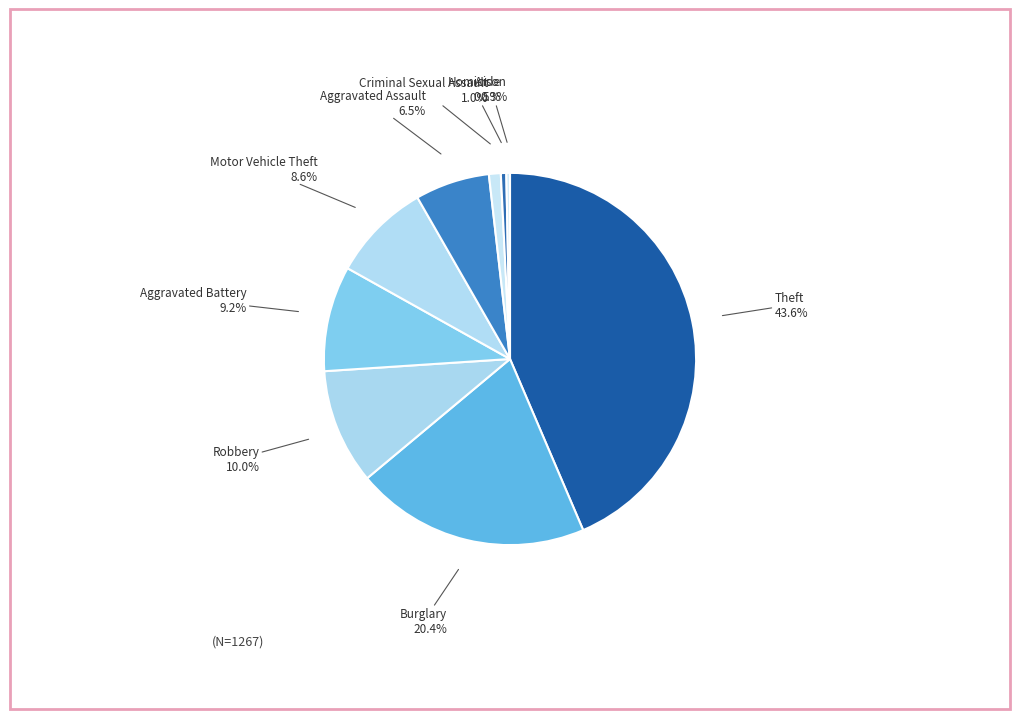

True or false: Arson accounts for 0% of the total.

True